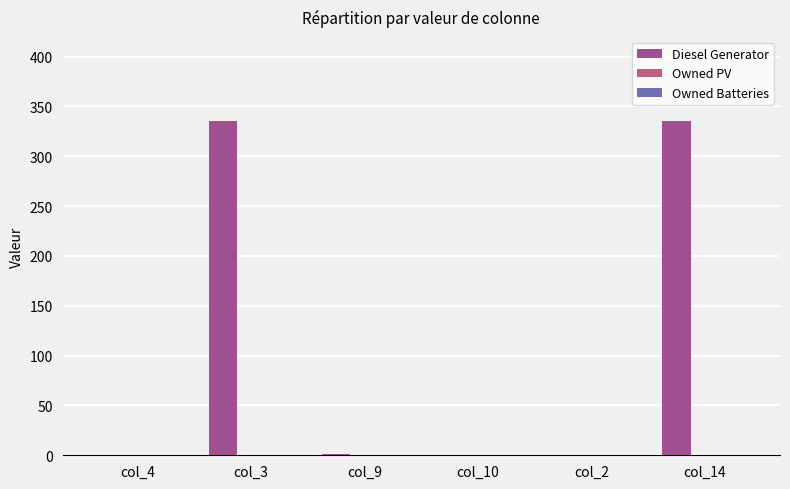

Are the bars horizontal?

No